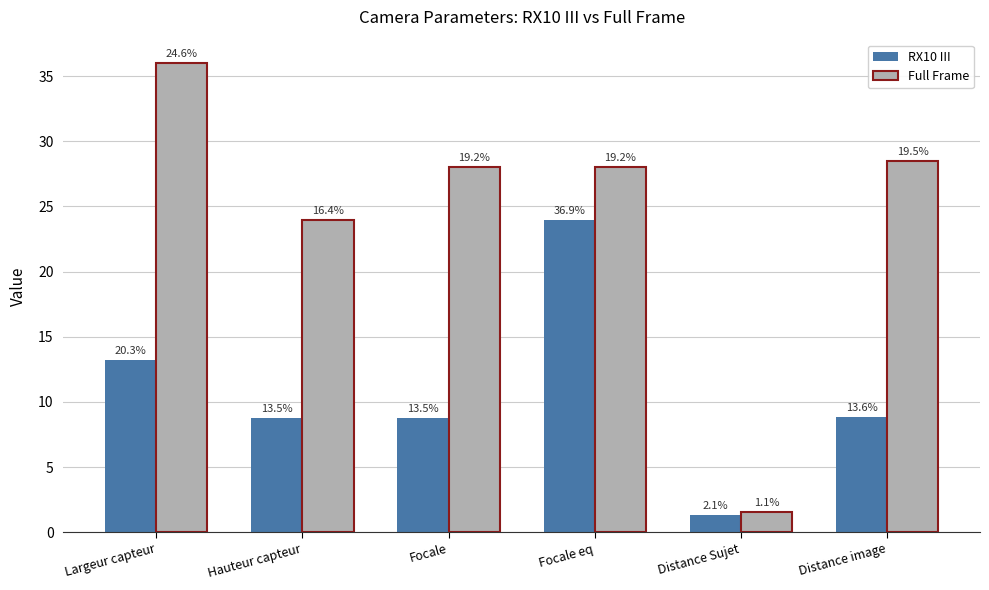

Rank the series by their maximum value, from lowest to highest.

RX10 III, Full Frame